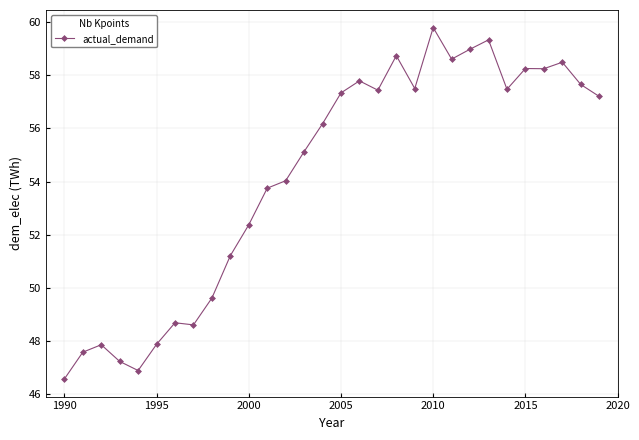

What is the minimum value shown in the chart?

46.6